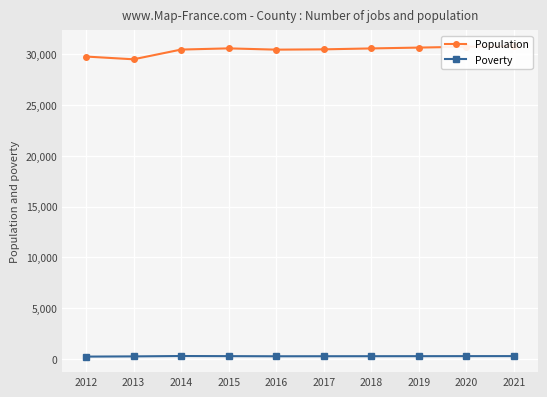

At which label does Population first exceed 30568?

2015